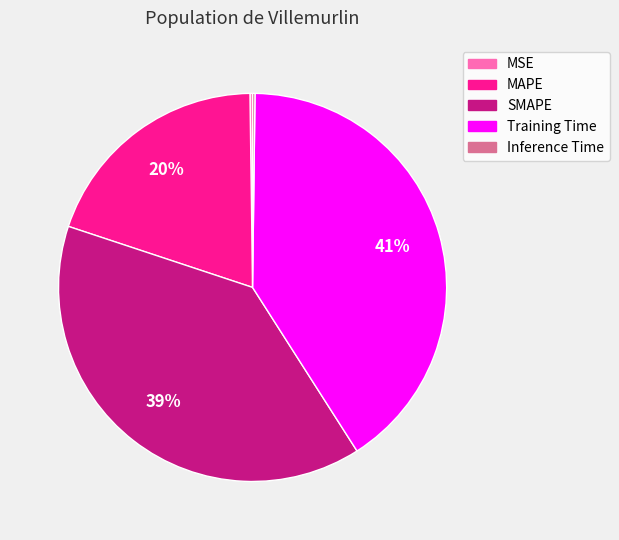

Is there a majority slice in this chart?

No